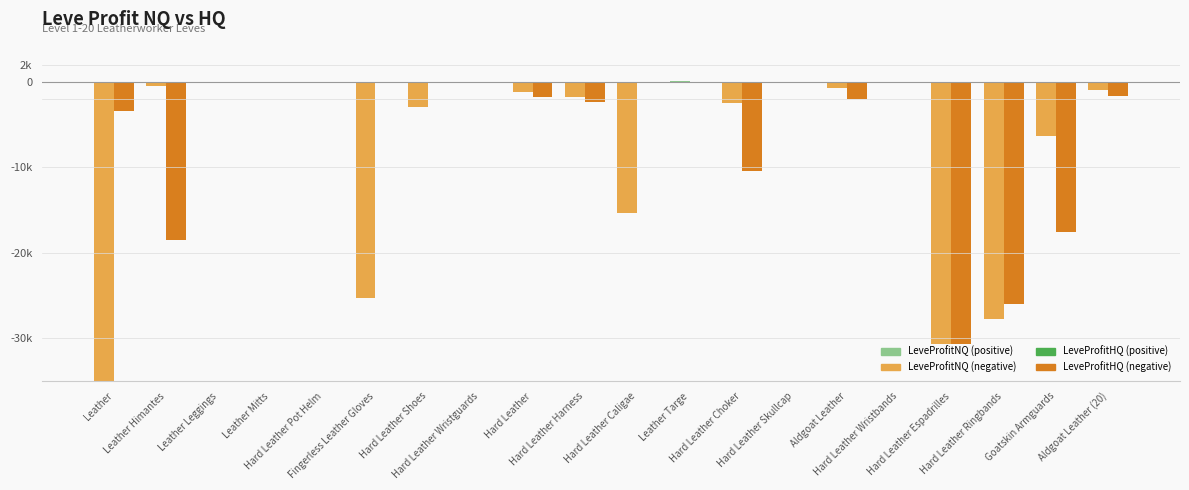

Does the chart contain stacked bars?

No